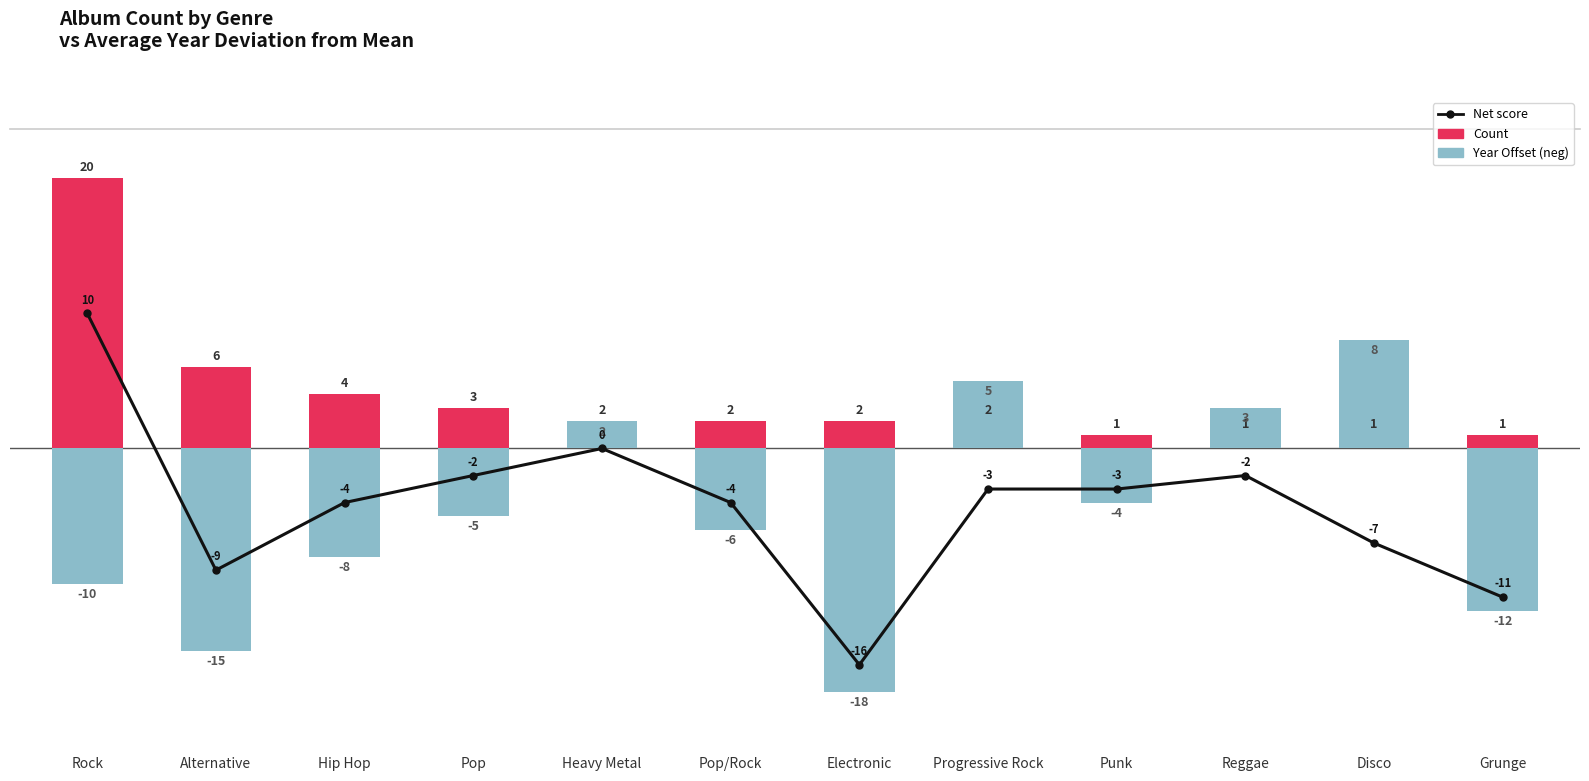

What is the greatest value displayed?

20